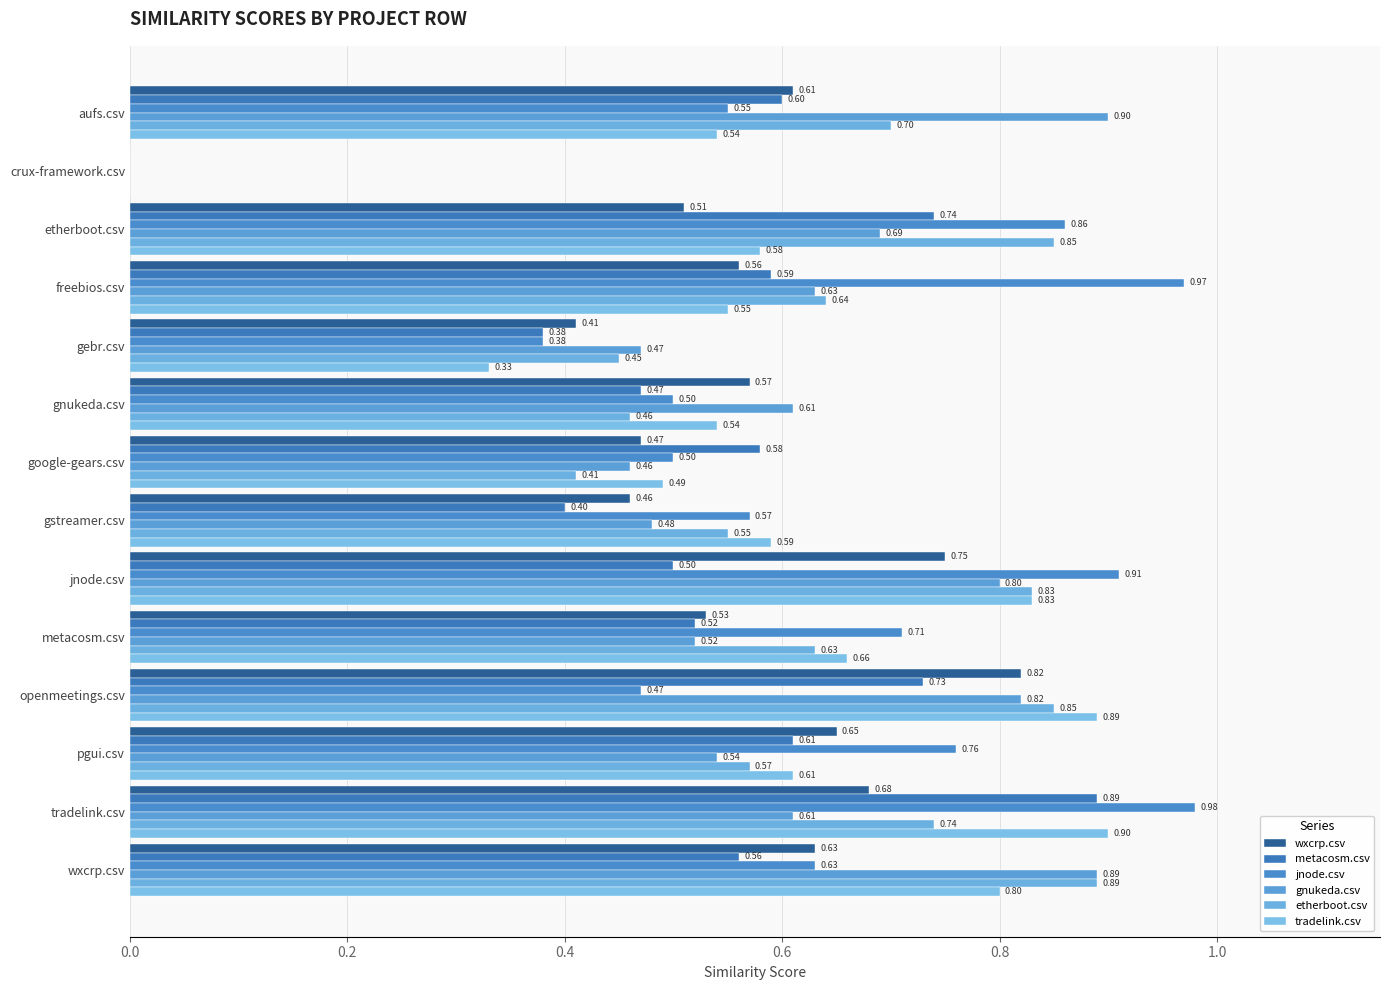

At how many categories does at least one series exceed 0?

13